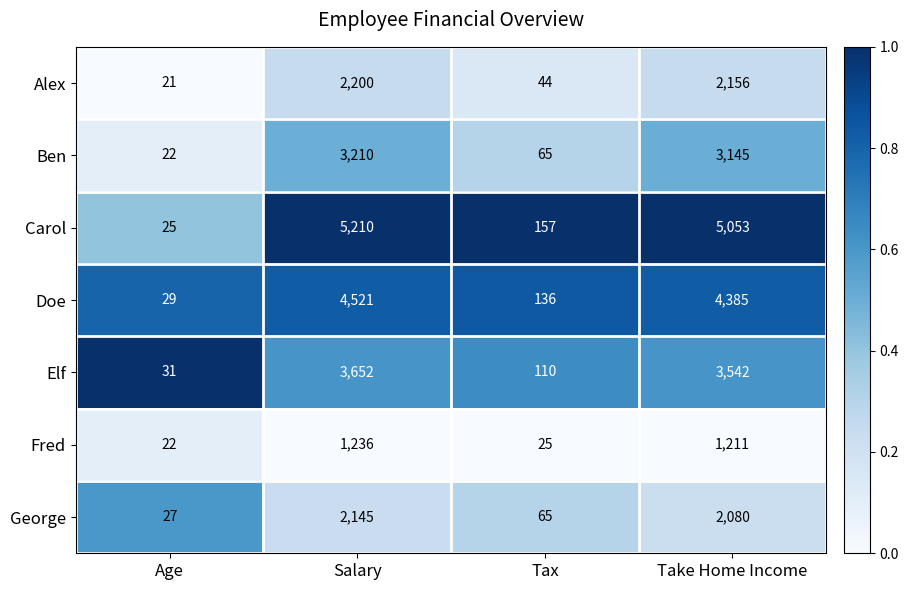

Reading left to right, extract all data points from this chart.

Alex: 21	2200	44	2156
Ben: 22	3210	65	3145
Carol: 25	5210	157	5053
Doe: 29	4521	136	4385
Elf: 31	3652	110	3542
Fred: 22	1236	25	1211
George: 27	2145	65	2080